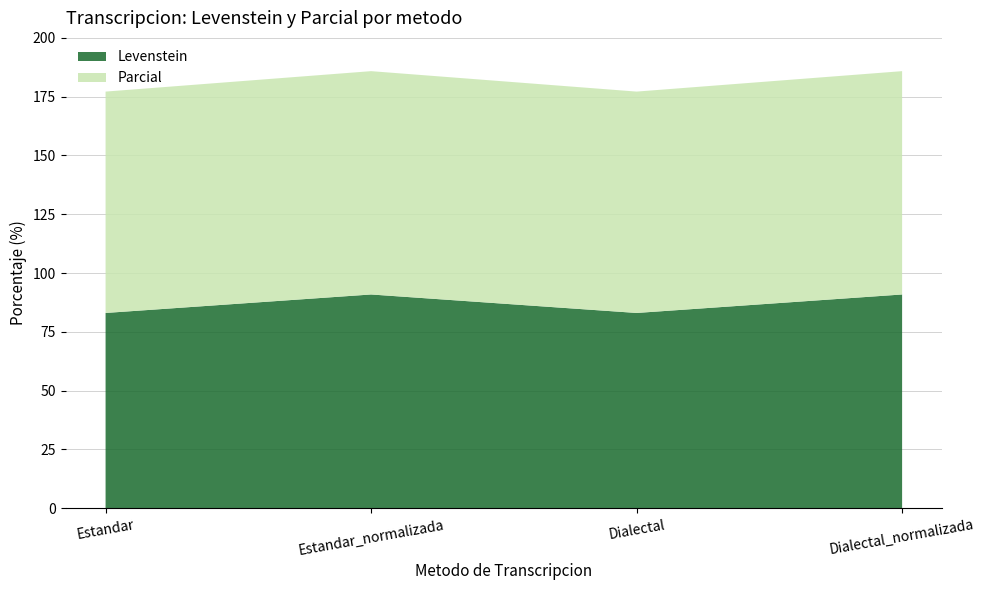

Reading left to right, list all the values displayed in this chart.

Levenstein: Estandar=83.1	Estandar_normalizada=90.9	Dialectal=83.1	Dialectal_normalizada=90.9
Parcial: Estandar=94.1	Estandar_normalizada=94.9	Dialectal=94.1	Dialectal_normalizada=94.9